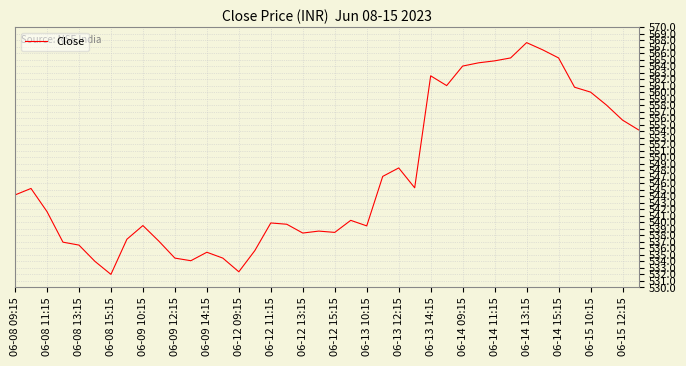

What is the smallest value displayed?

532.0